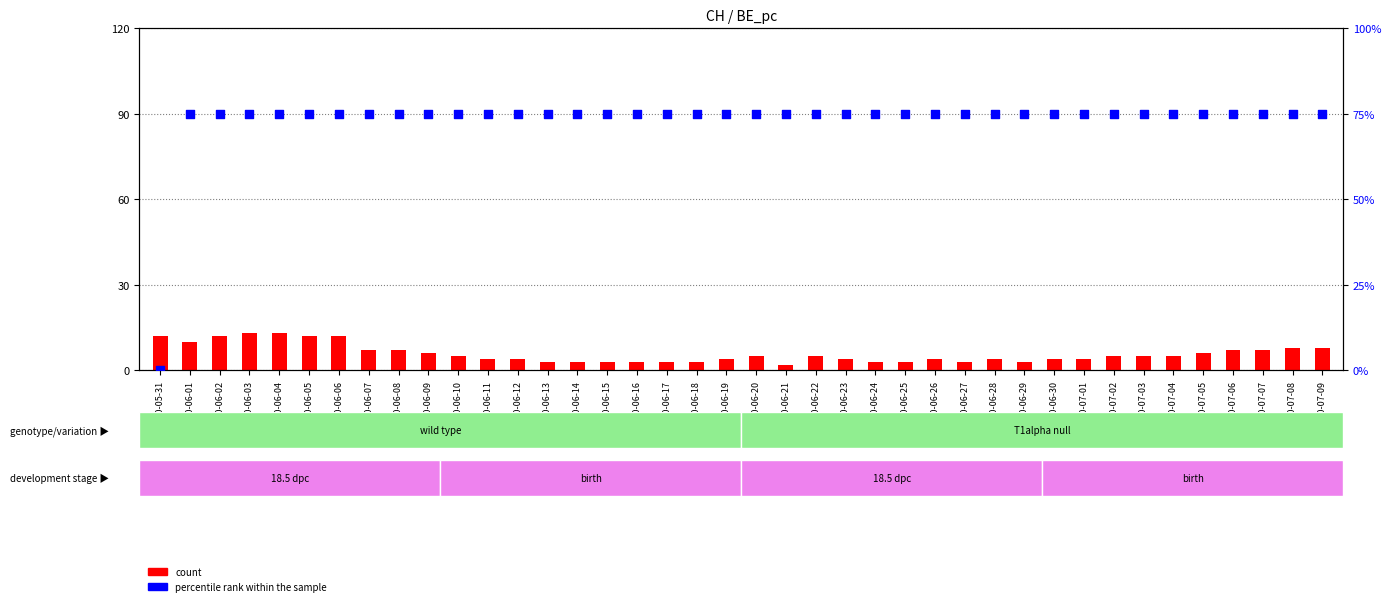

Which series contains the highest Y value?

percentile rank within the sample